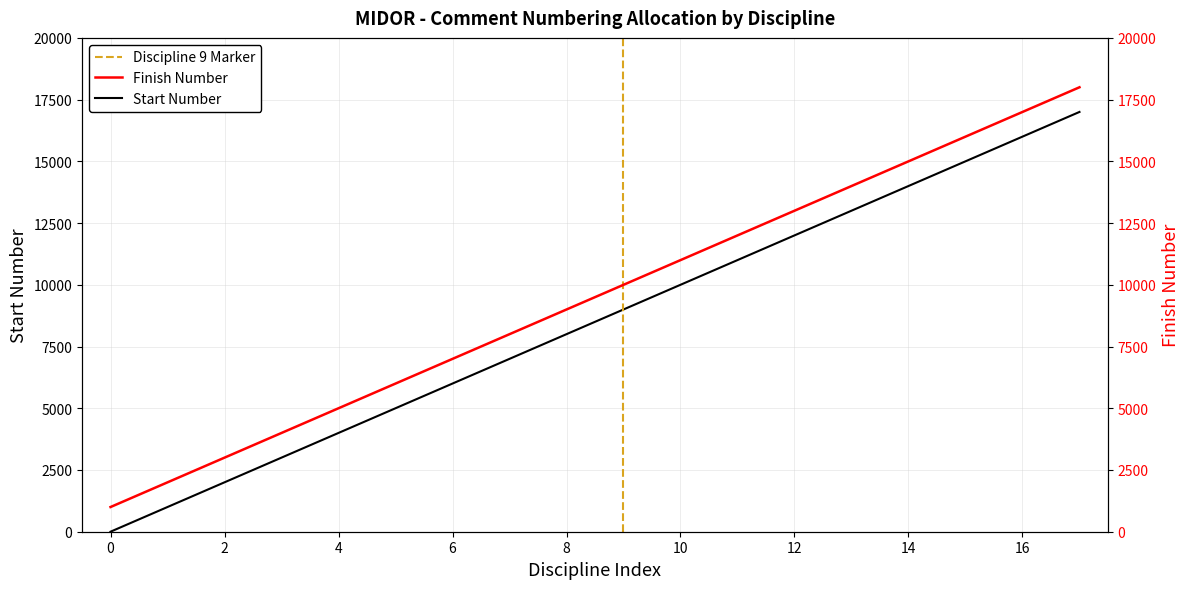

Is it true that Finish equals 17000 at 16?

True